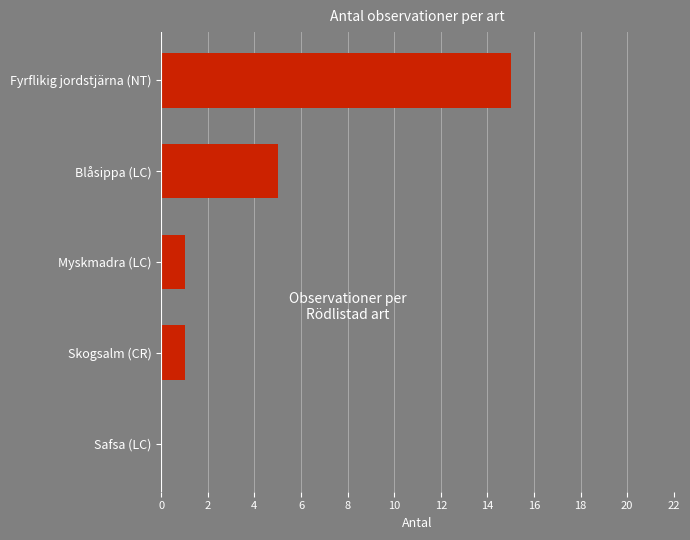

The chart shows a value of 5 at Blåsippa (LC). True or false?

True